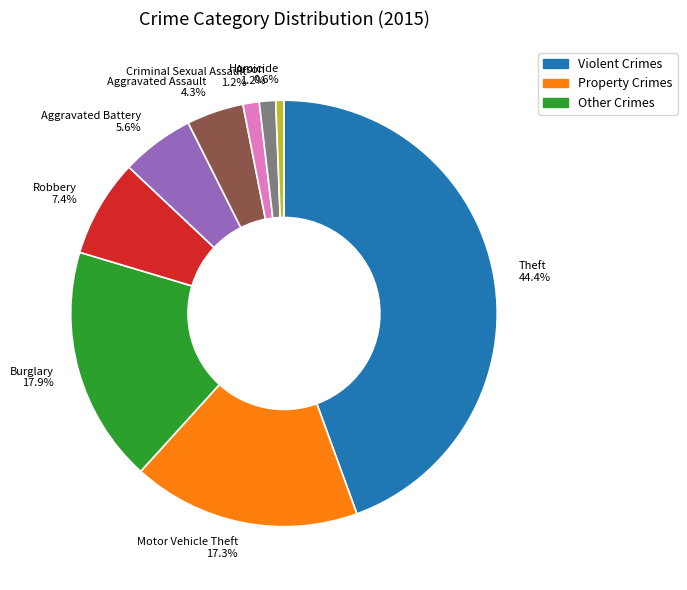

Combined, do Arson and Aggravated Assault account for over 50%?

No